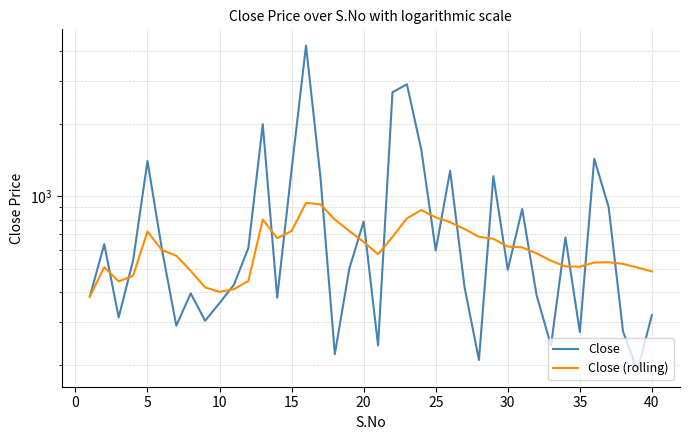

The Close (rolling) series shows 583.0 at 16. True or false?

False